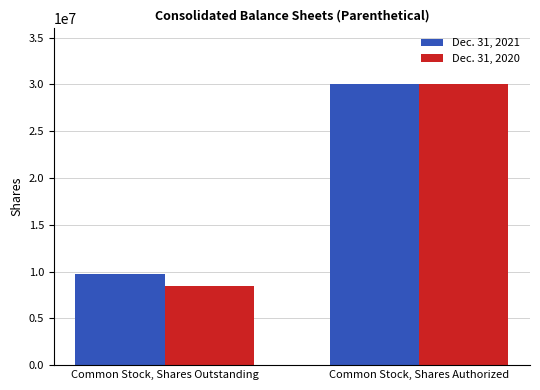

True or false: Dec. 31, 2021 has a value of 30000000 at Common Stock, Shares Authorized.

True